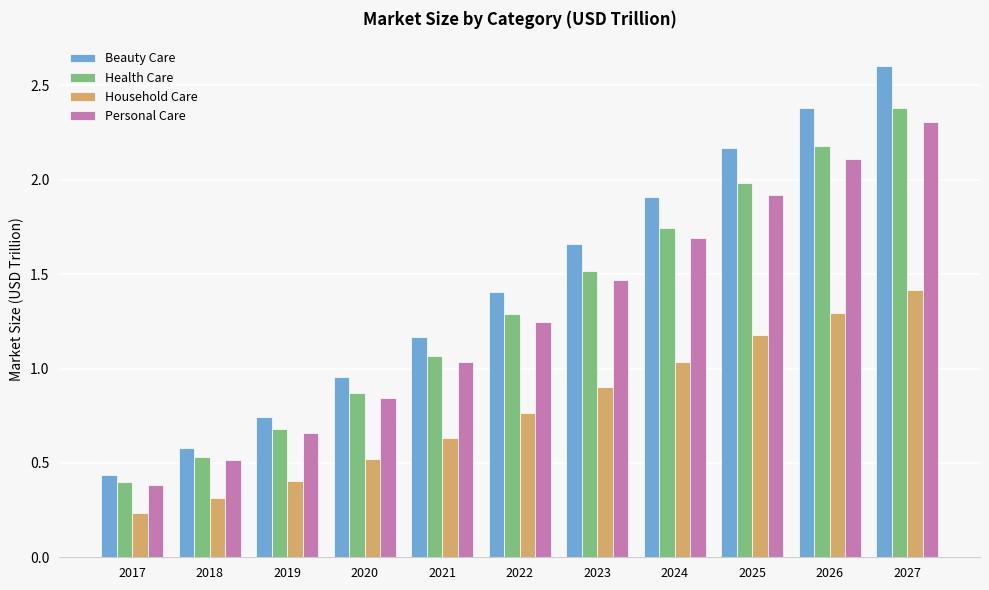

Which series has the largest total across all categories?

Beauty Care